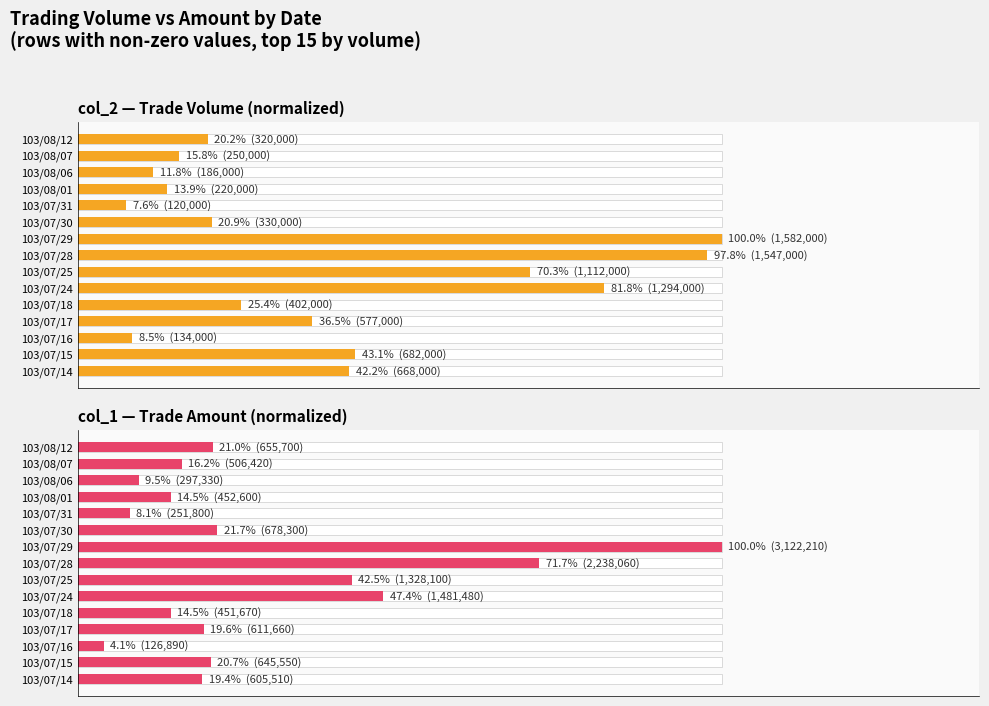

How many values in the col_2 — Trade Volume (normalized) series exceed 25?

8